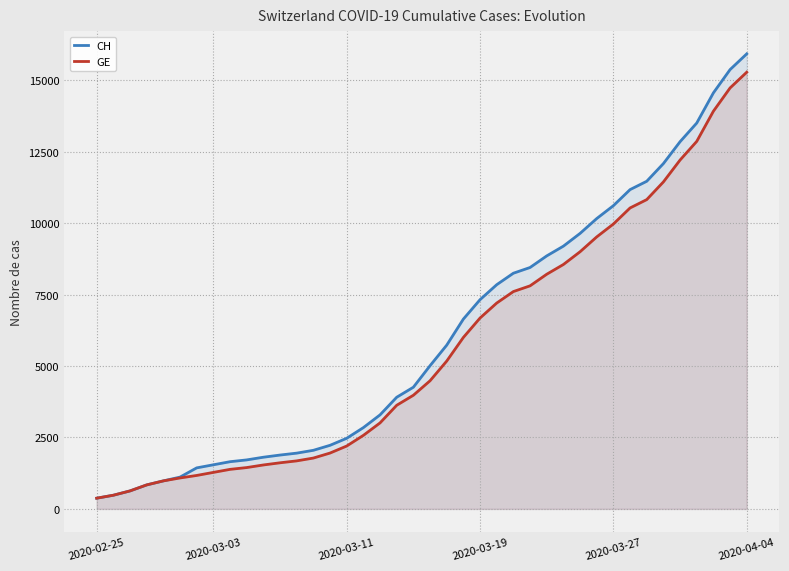

How many data points in GE are less than 4485?

20